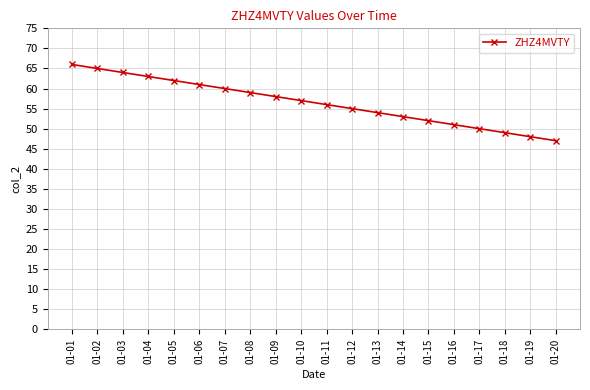

What is the change in value from 01-04 to 01-07?

-3